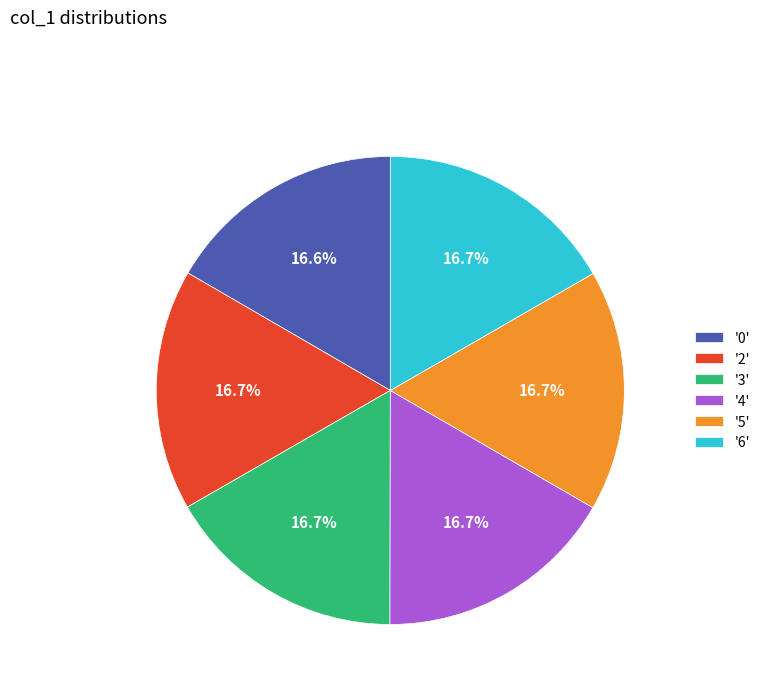

What is the ratio of the value at '0' to the value at '5'?

1.0